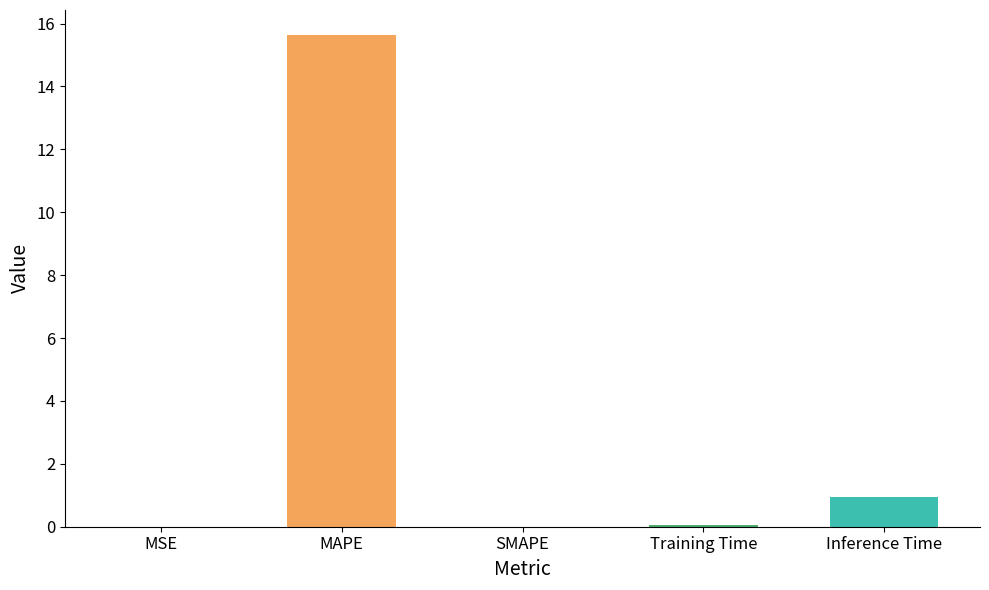

Where is the data nearest to the value 7?

Inference Time